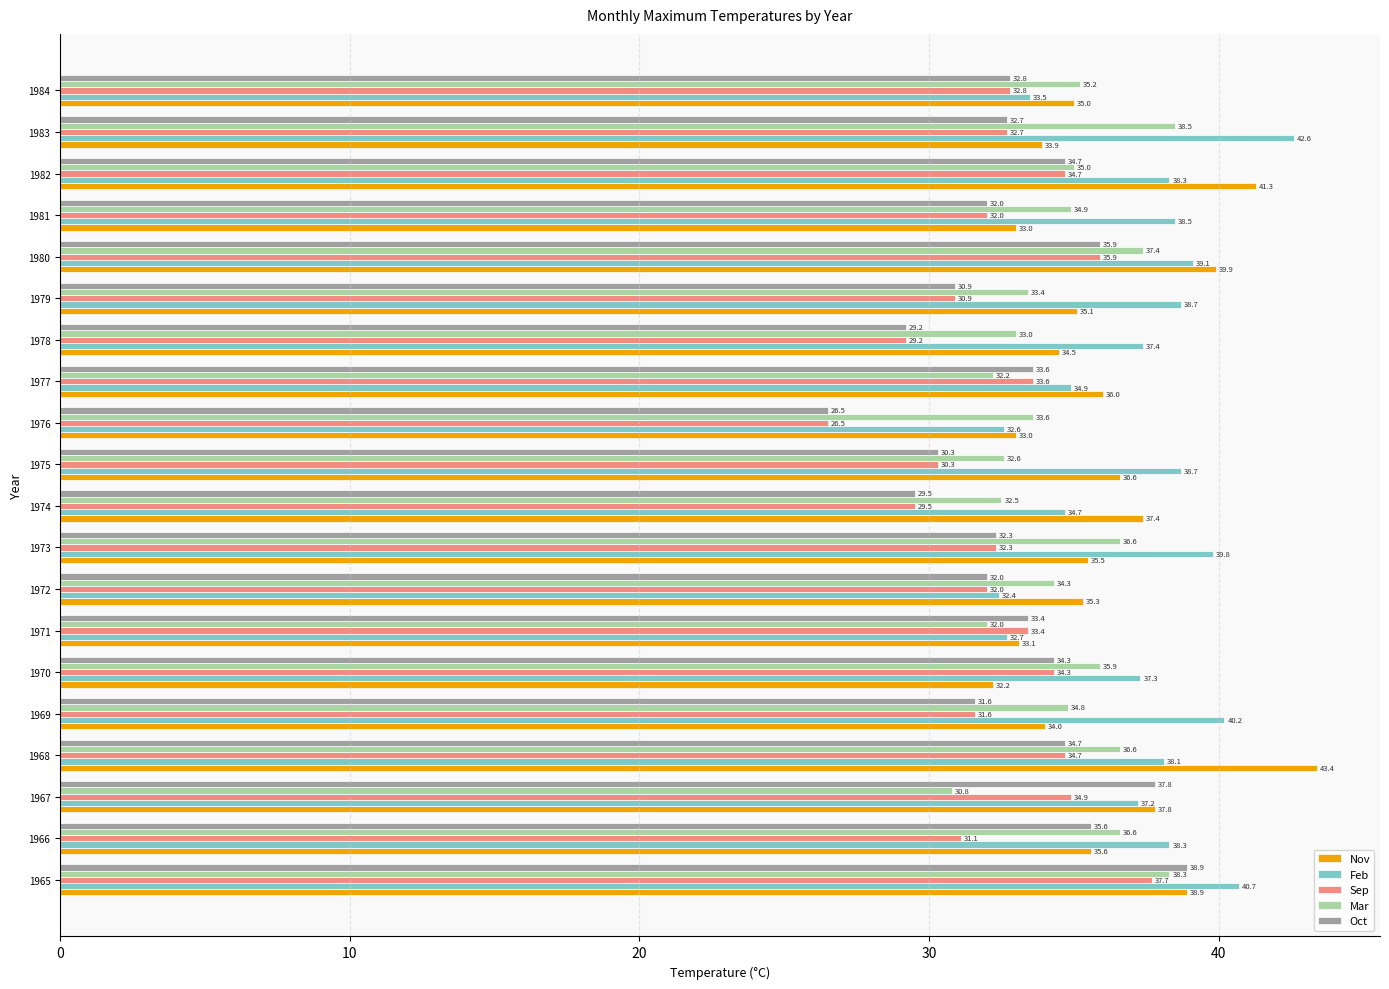

What is the difference between the Feb values at 1980 and 1978?

1.7